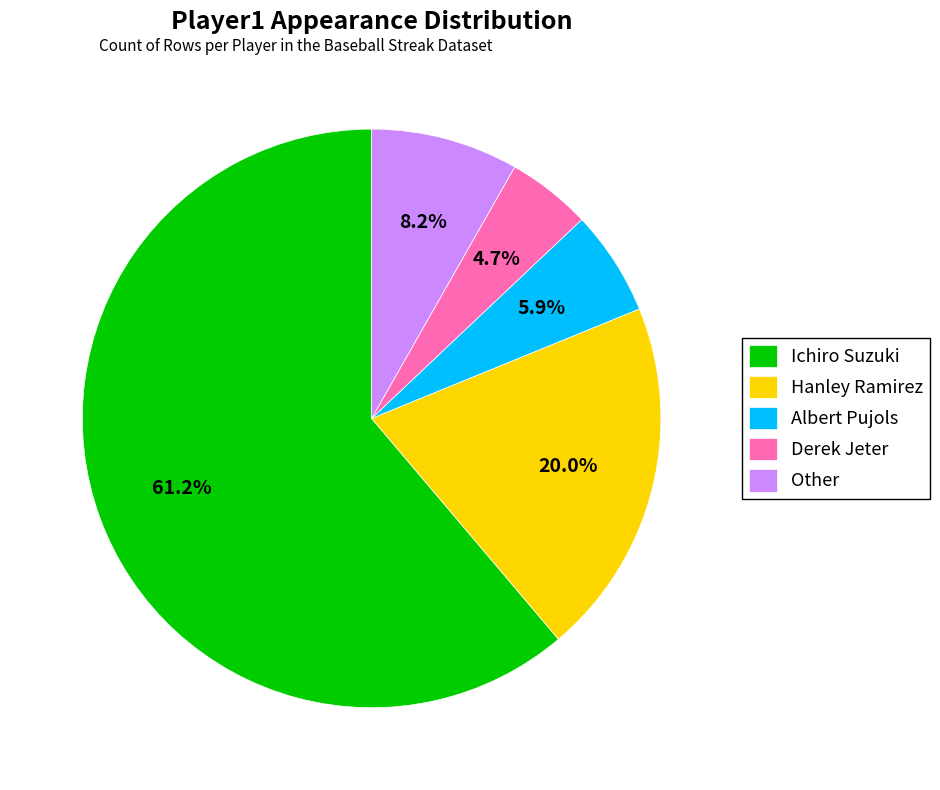

What portion of the pie excludes Other?

91.8%